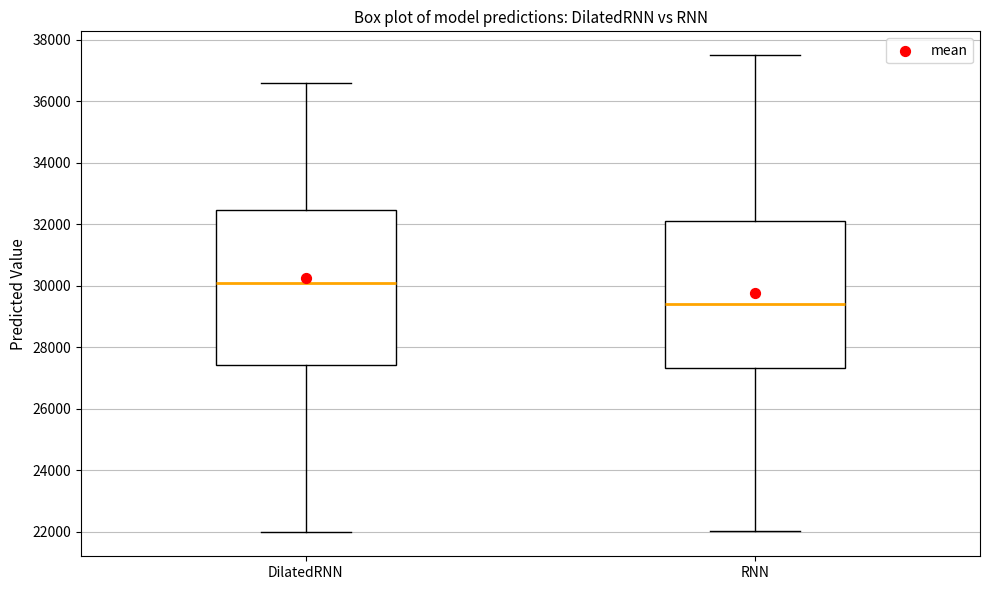

Reading left to right, read every box against the y-axis: the position of its median line, the range the box covers, and the ends of its whiskers. The values are not printed on the chart, so give them approximately, as read against the axis.

DilatedRNN: median 30000, box 27400 to 32400, whiskers 22000 to 36600
RNN: median 29400, box 27400 to 32200, whiskers 22000 to 37600